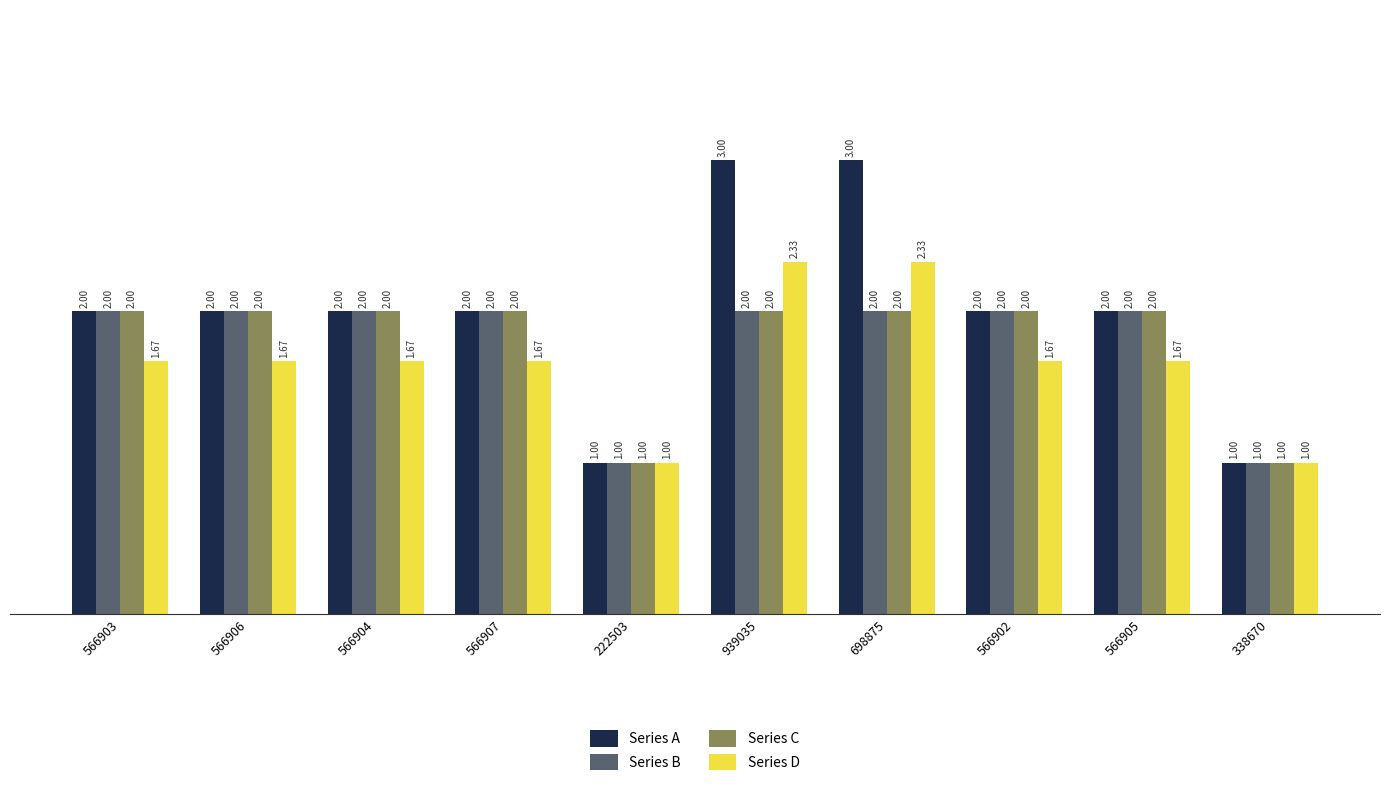

What is the greatest value displayed?

3.0